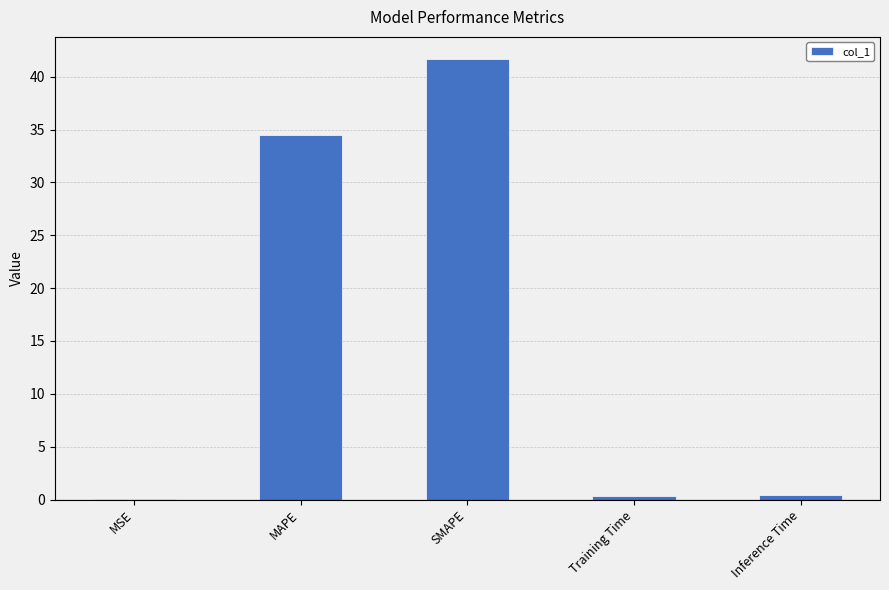

Which has a higher value, MSE or SMAPE?

SMAPE